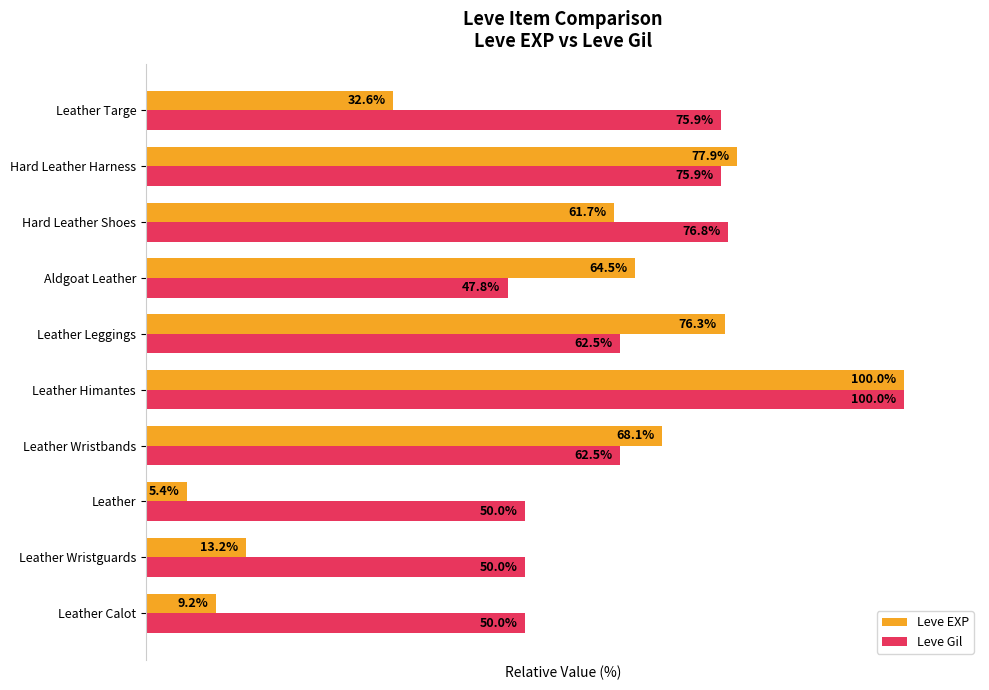

Which category has the highest value in the Leve Gil series?

Leather Himantes